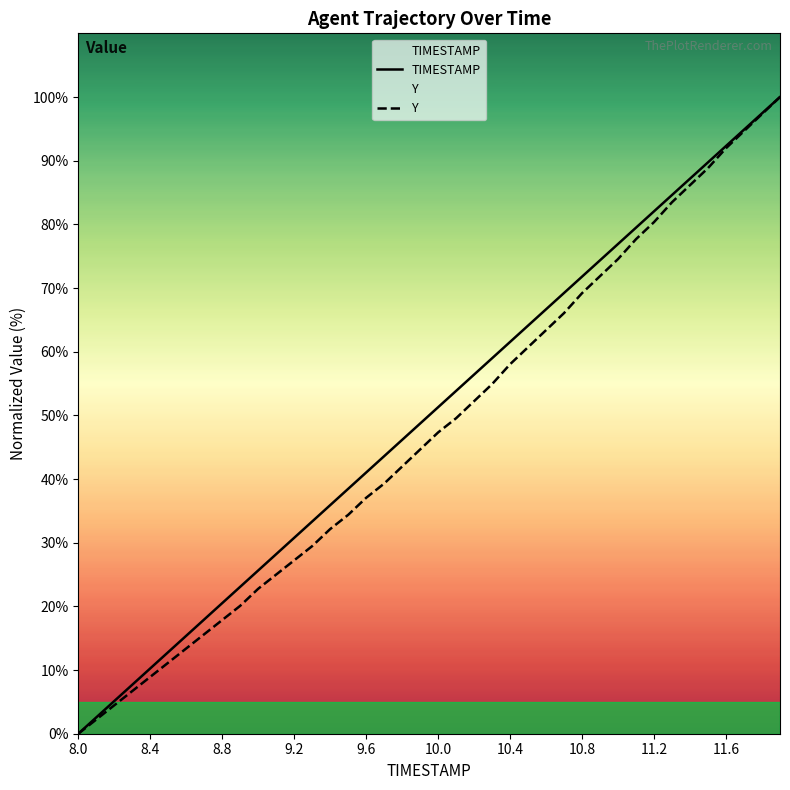

How many lines are shown in the chart?

2